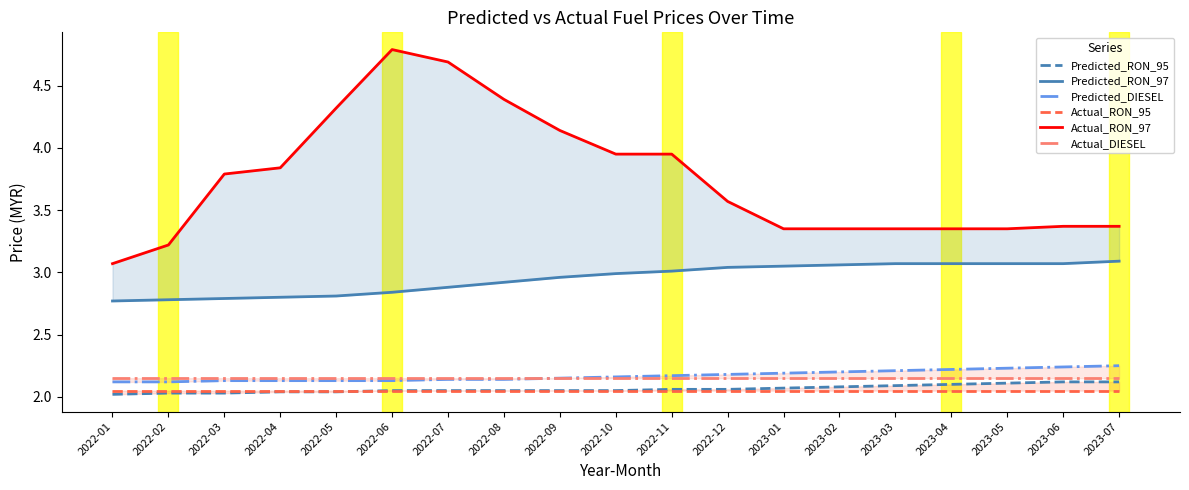

What is the sum of all Predicted_RON_95 values?

39.2